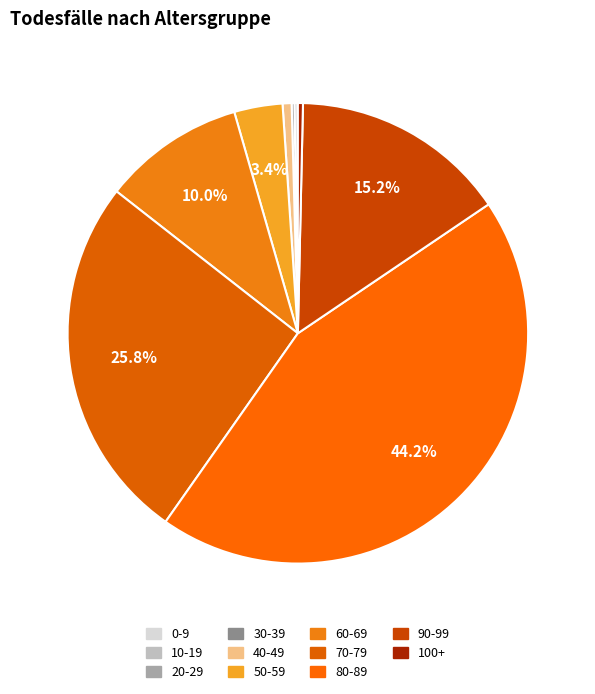

To the nearest percent, what is the average slice percentage?

9%